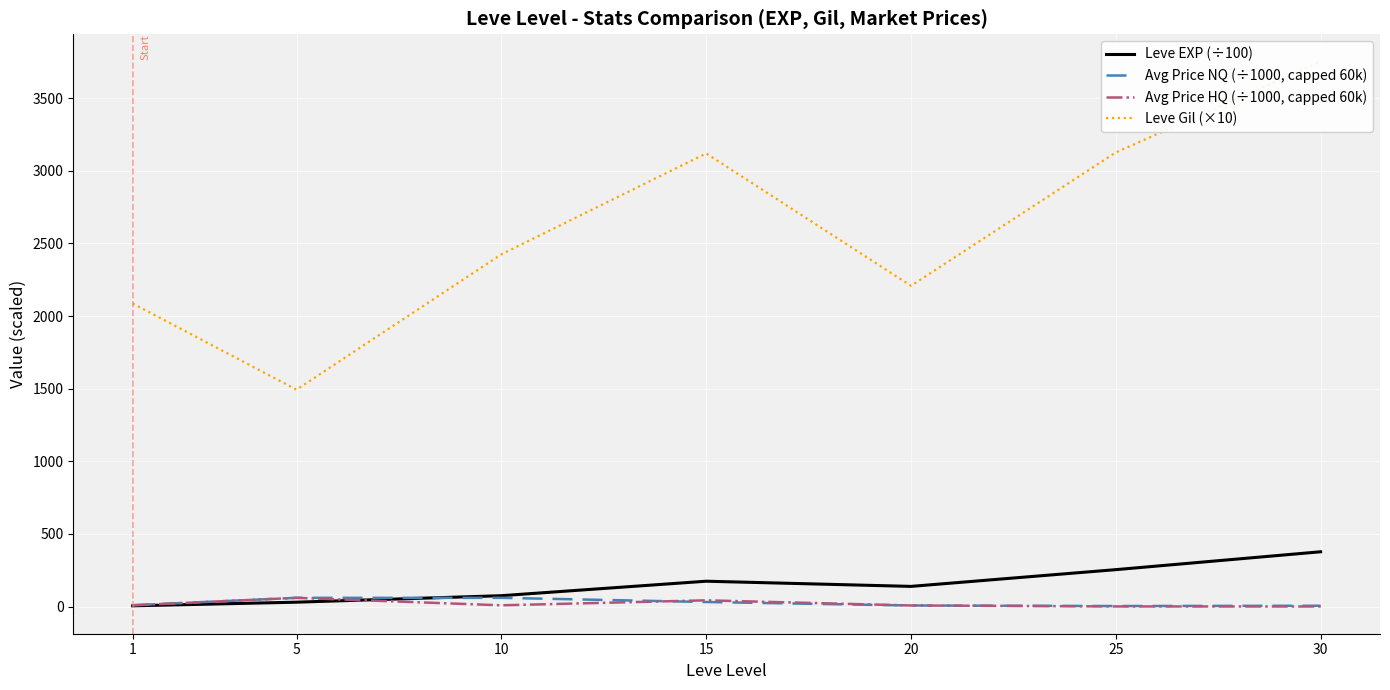

What is the difference between the Leve Gil (×10) values at 20 and 25?

918.3